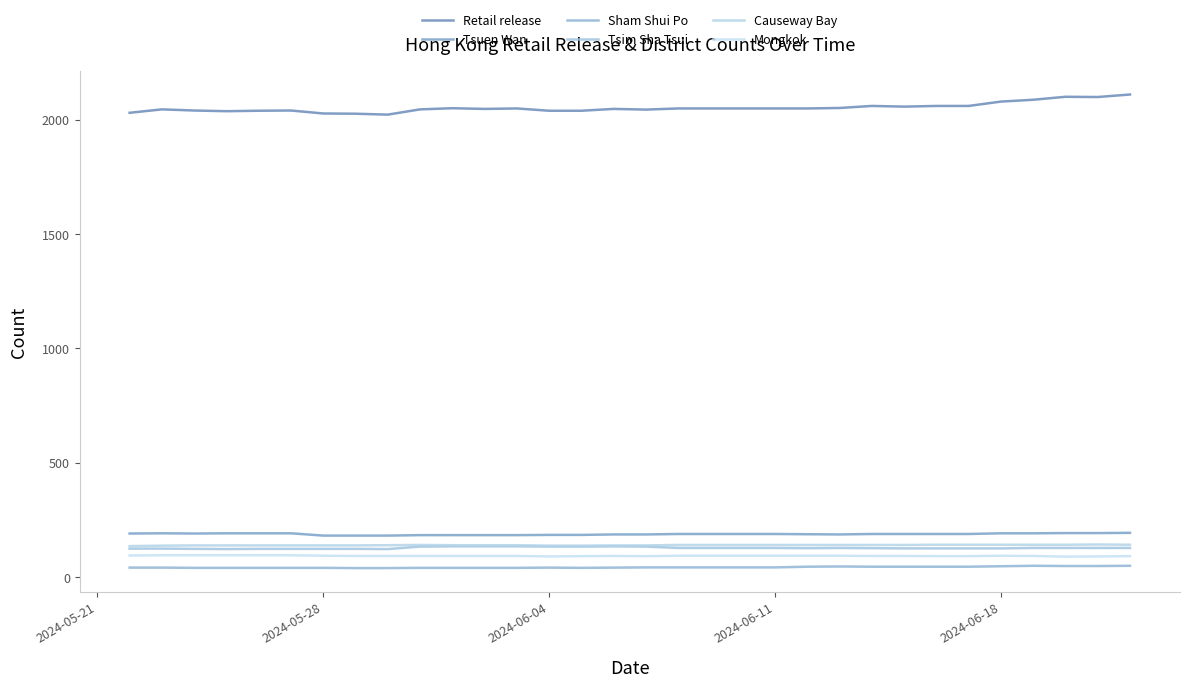

How many lines are shown in the chart?

6